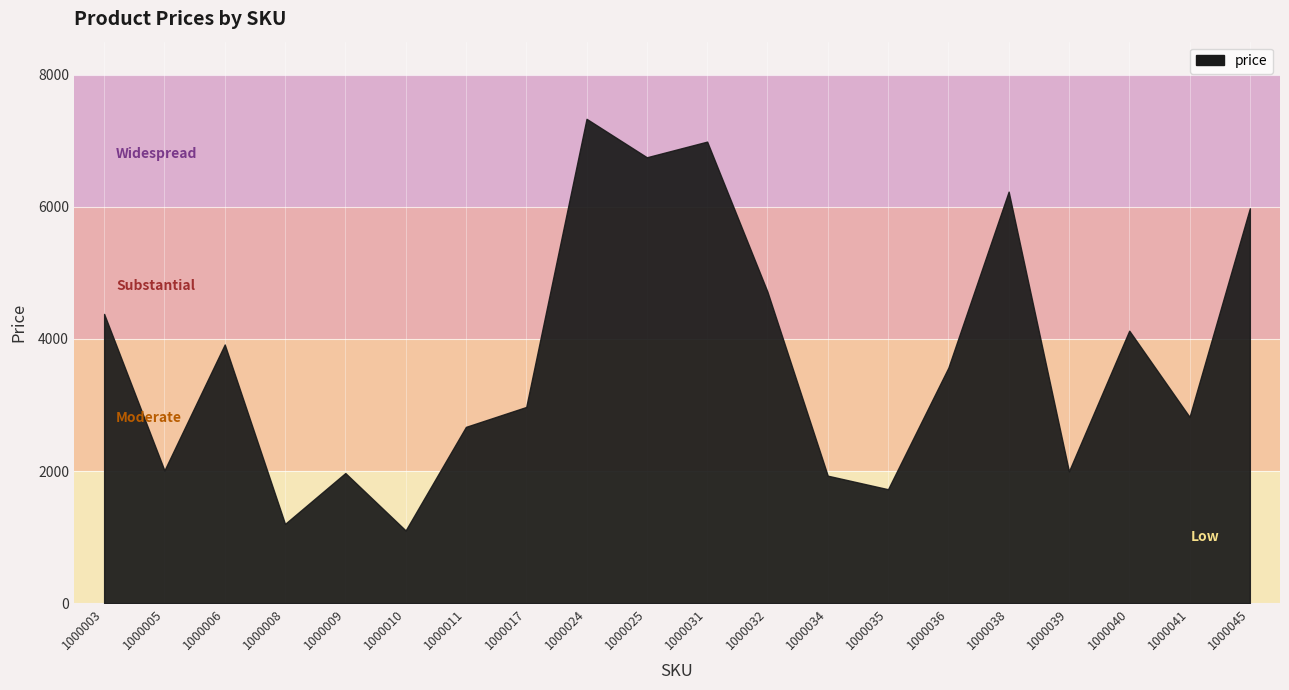

Is it true that the value at 1000008 is 1616?

False